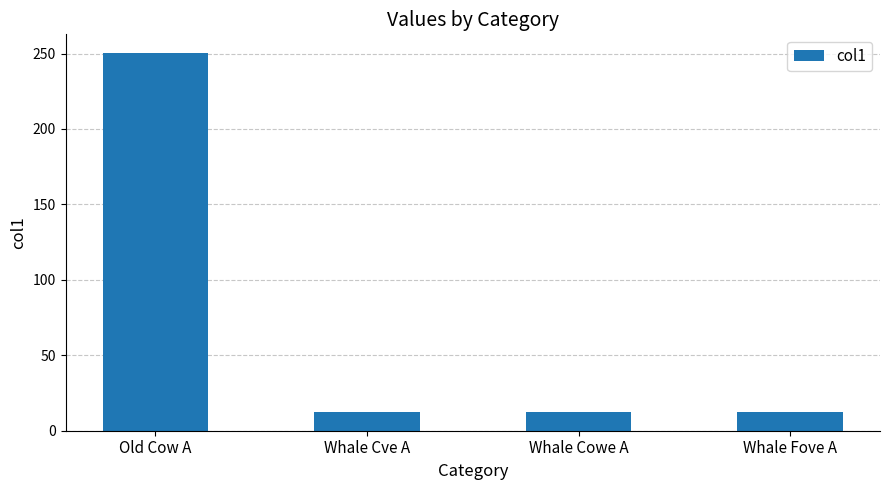

Is it true that the value at Whale Cowe A is 12.3?

True